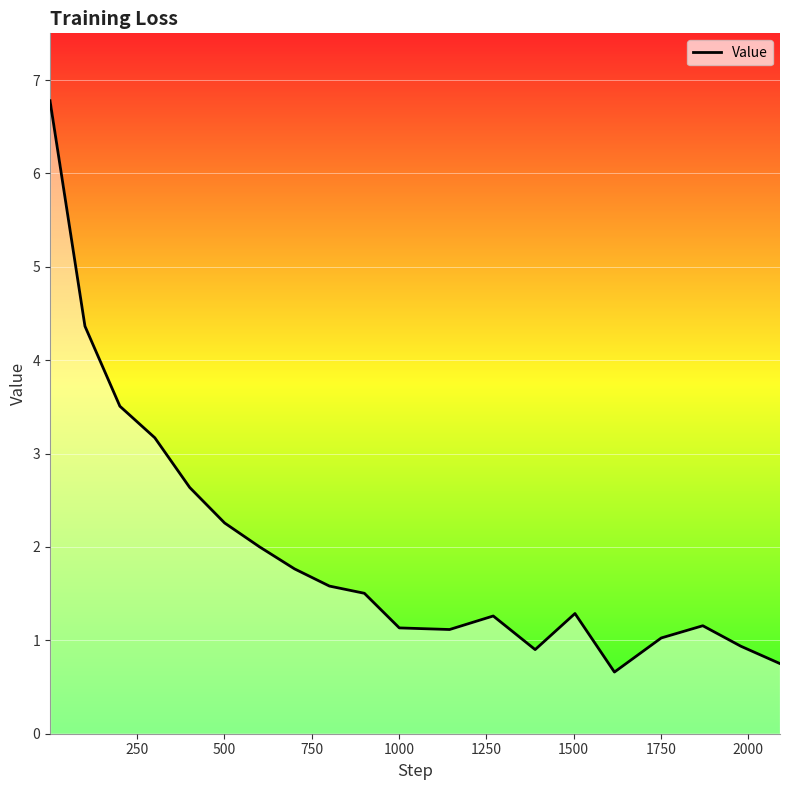

What is the maximum value shown in the chart?

6.8